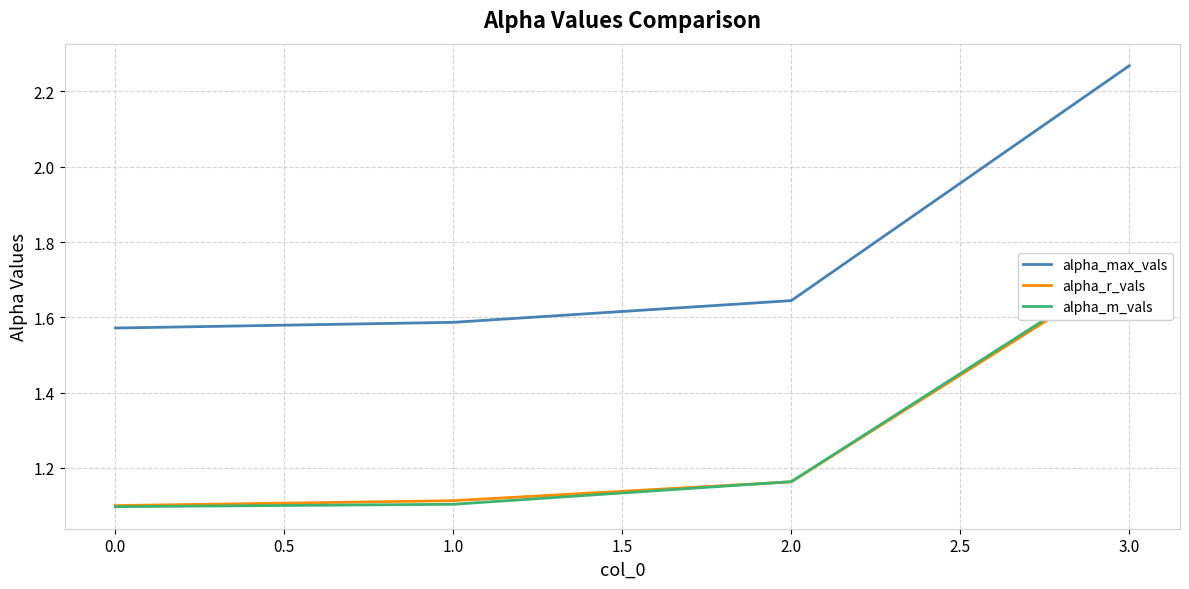

Does the chart have visible grid lines?

Yes